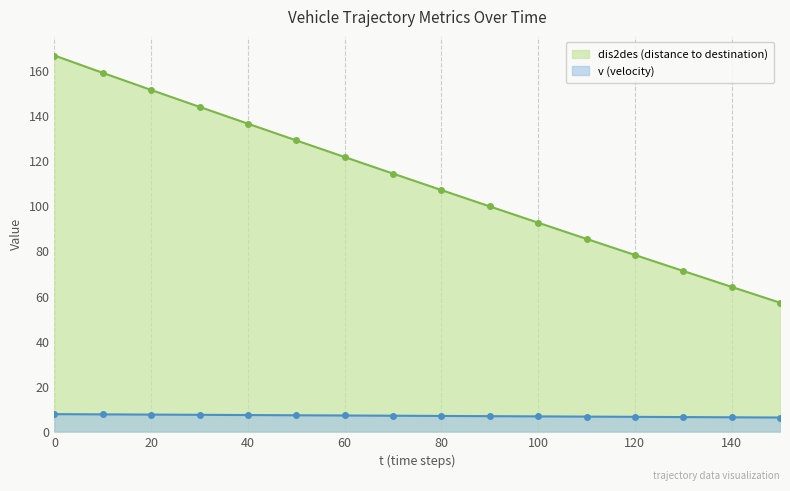

What is the total value across all series at 0?

174.6